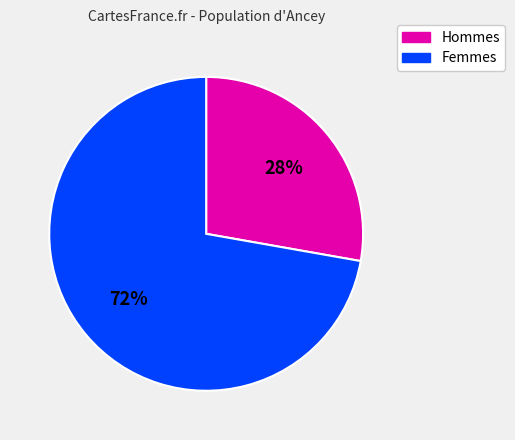

Does any single category account for the majority?

Yes